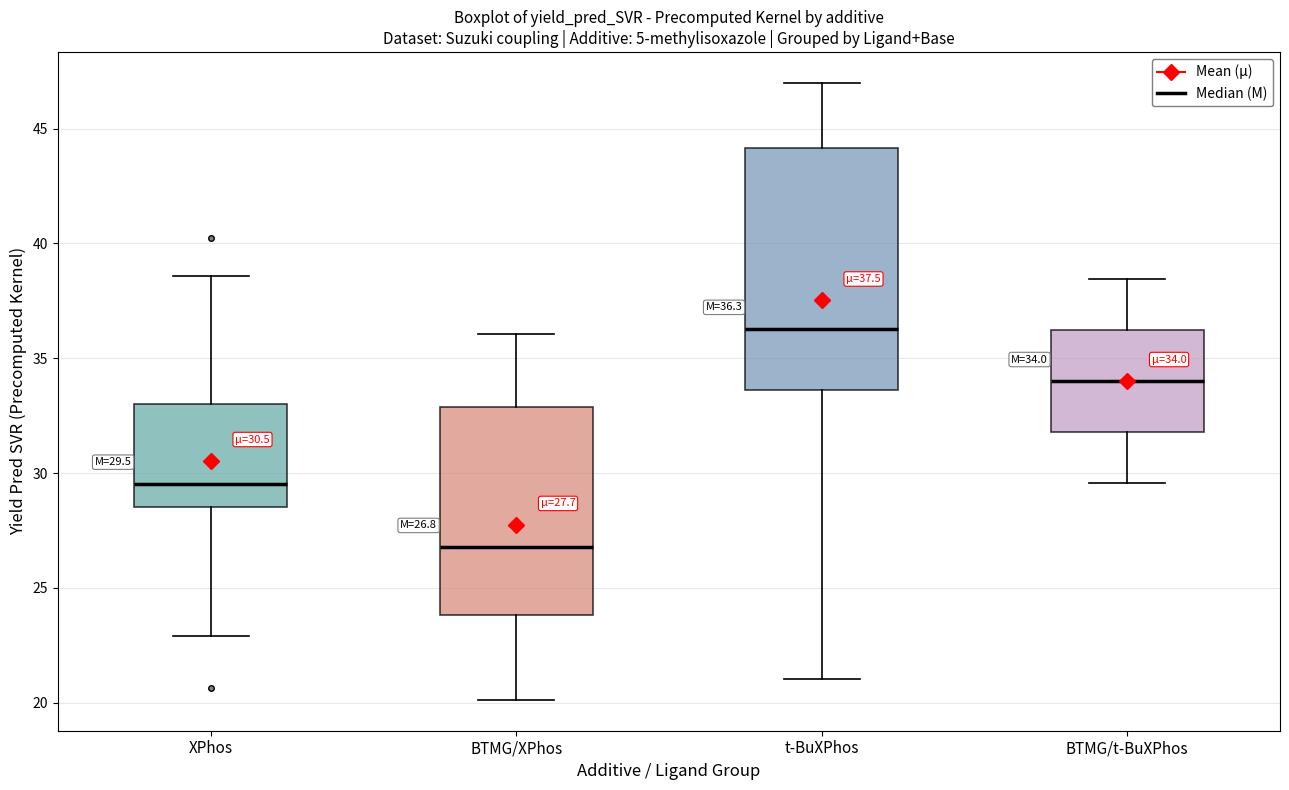

Which box is the tallest, from its lower edge to its upper edge?

t-BuXPhos